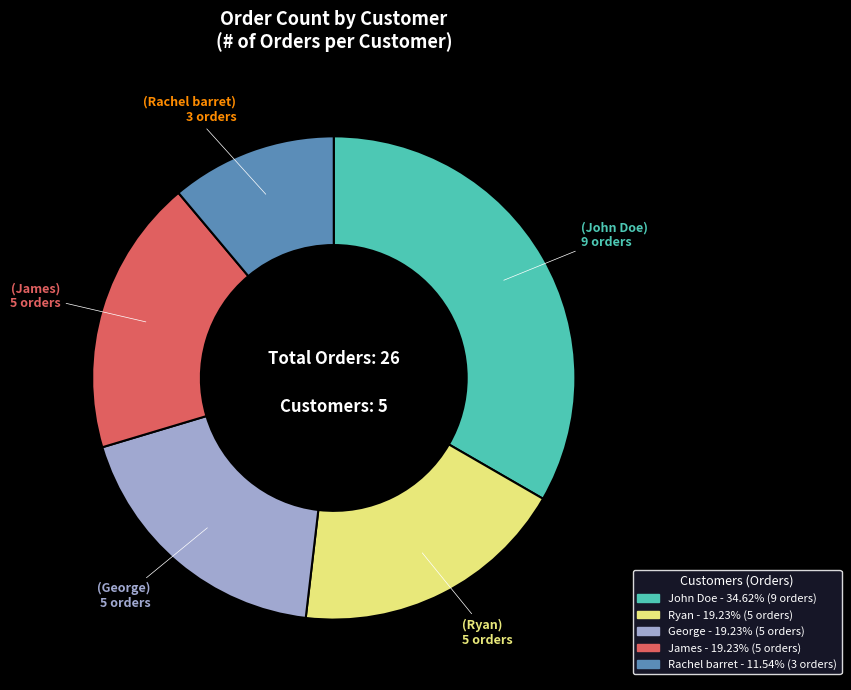

Count the number of slices in the pie.

5